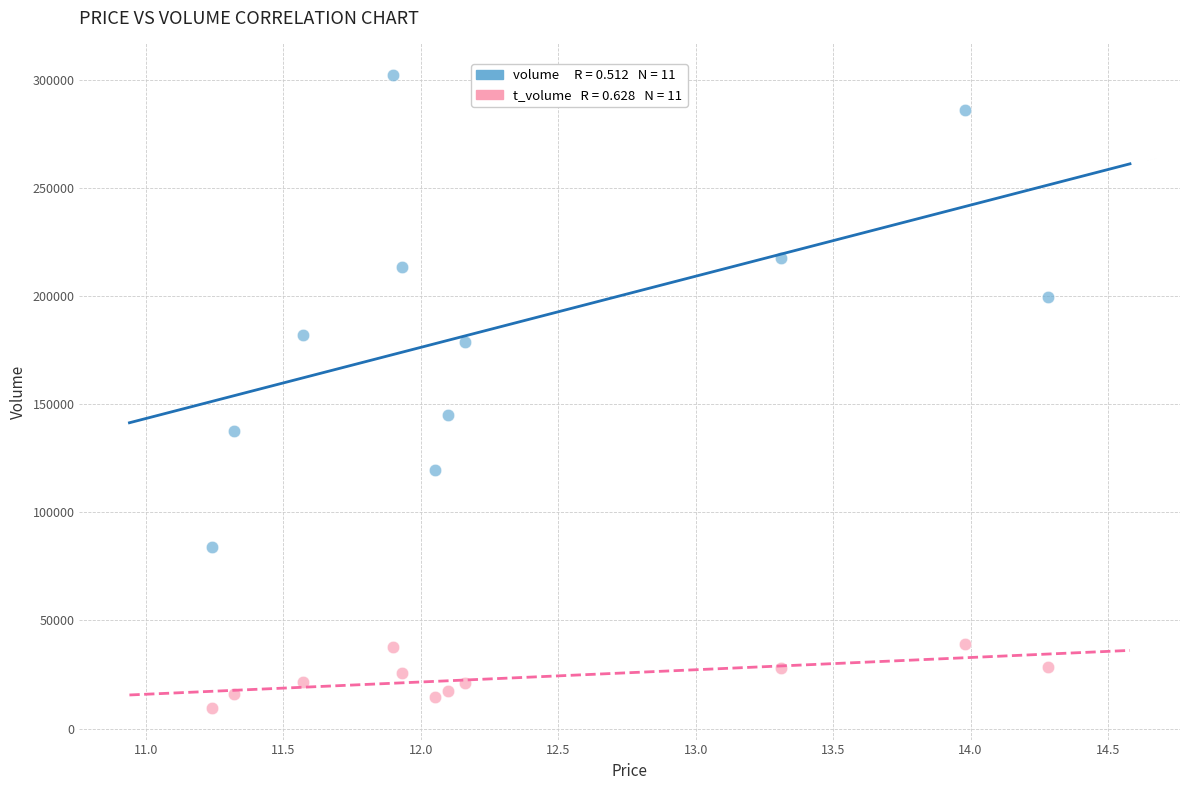

Across all data points, what is the range of Y values (max minus min)?

292732